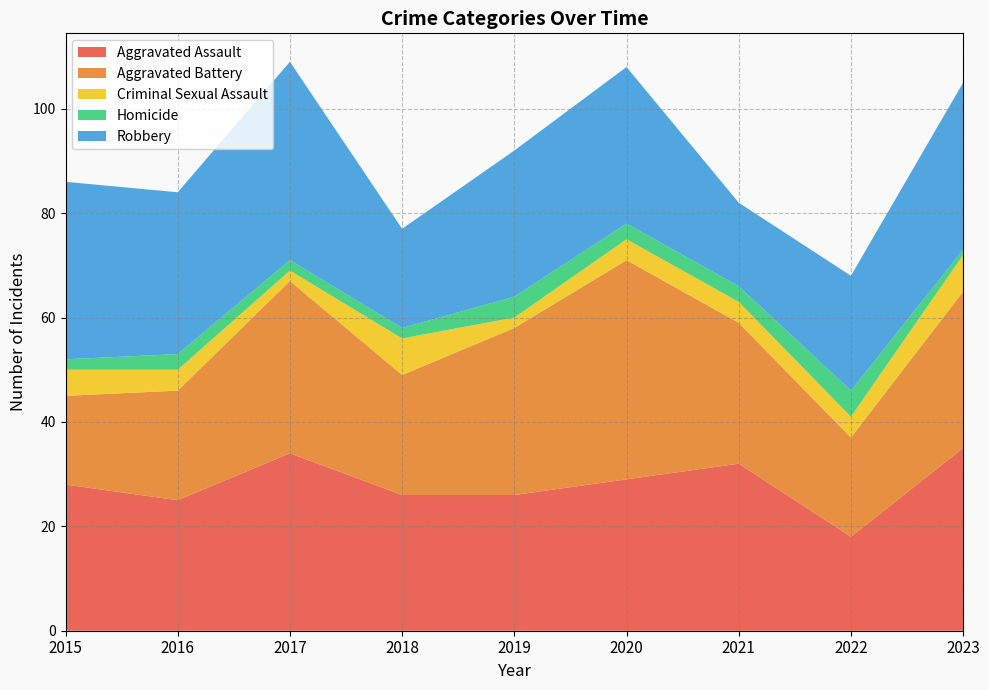

Reading left to right, extract all data points from this chart.

Aggravated Assault: 28	25	34	26	26	29	32	18	35
Aggravated Battery: 17	21	33	23	32	42	27	19	30
Criminal Sexual Assault: 5	4	2	7	2	4	4	4	7
Homicide: 2	3	2	2	4	3	3	5	1
Robbery: 34	31	38	19	28	30	16	22	32